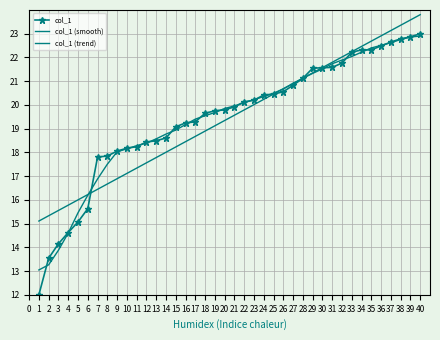

How many values in the col_1 series are below 19?

14